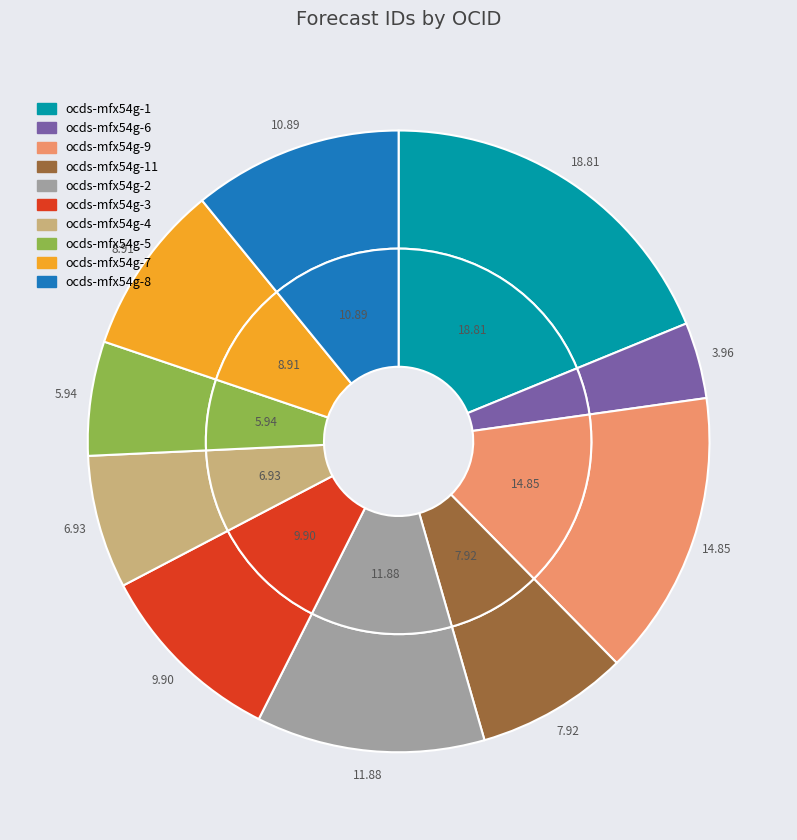

What is the largest slice in the pie chart?

ocds-mfx54g-1